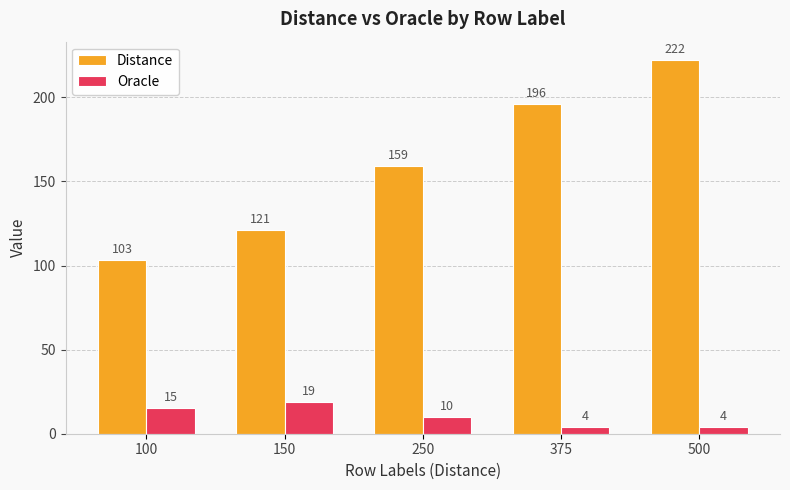

What is the sum of the Distance values at 100 and 375?

299